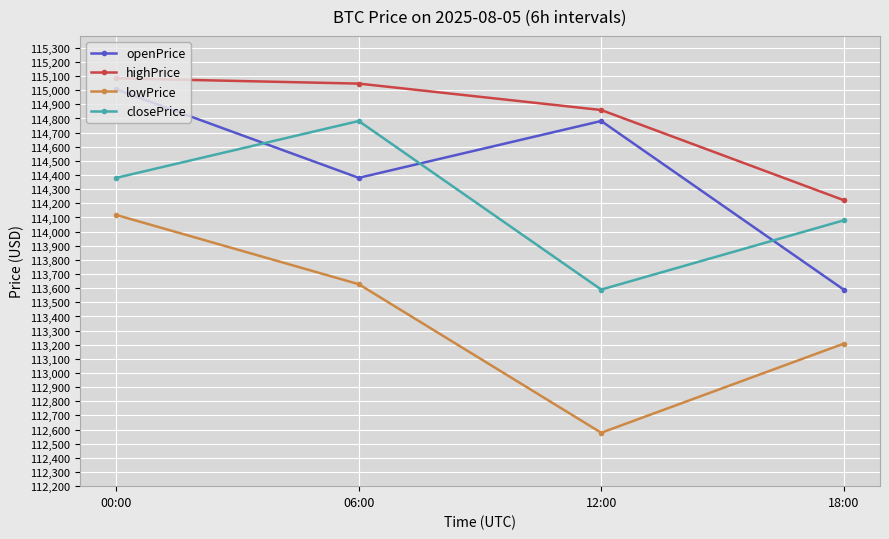

What is the value of the openPrice point at the 3rd from the left?

114782.3